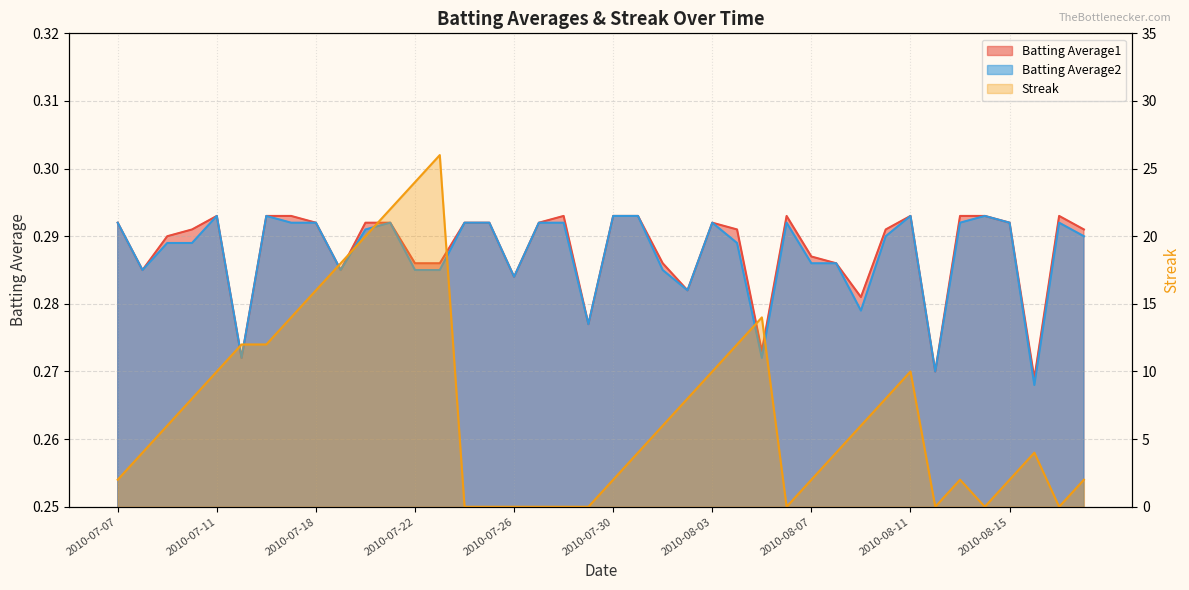

What is the maximum value shown in the chart?

26.0